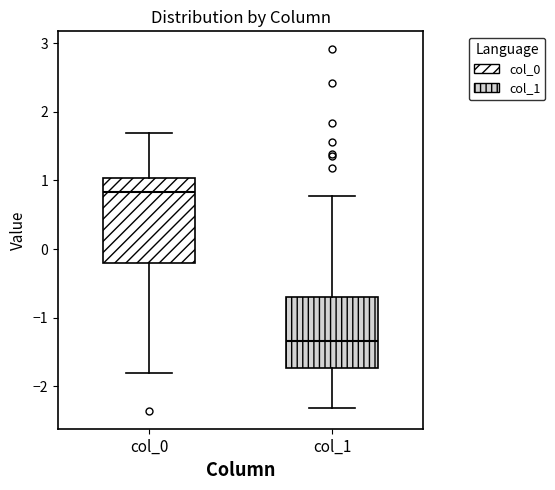

Comparing the boxes themselves (not the whiskers), which one is the tallest?

col_0